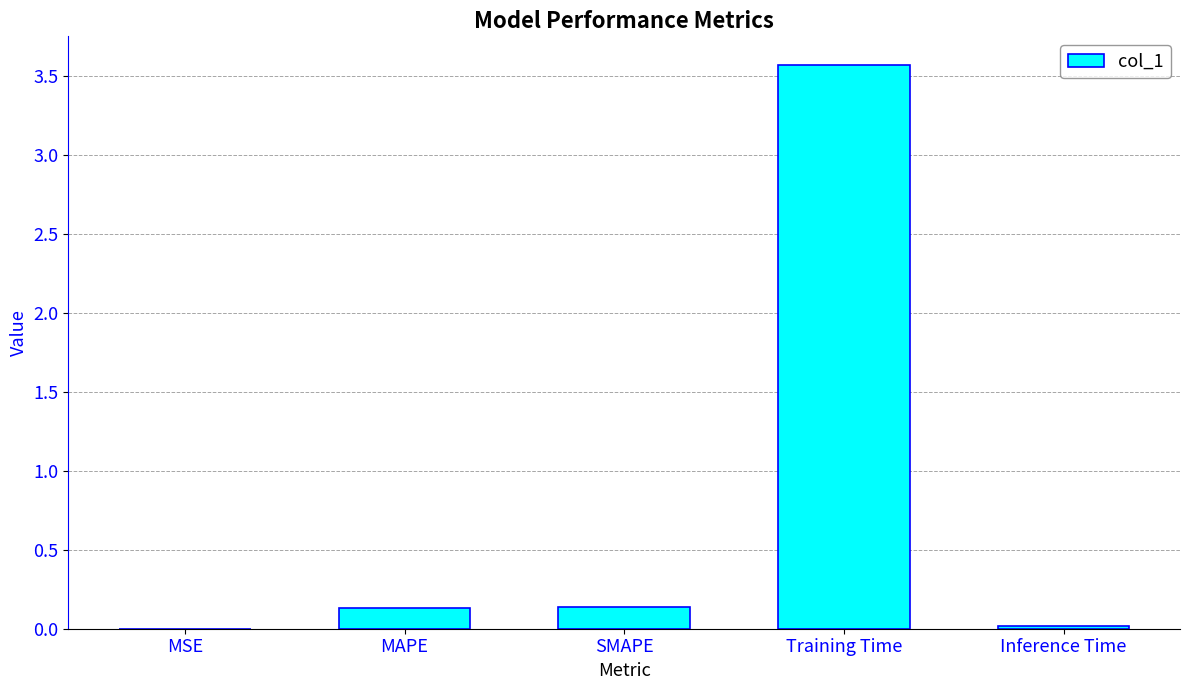

Are the bars horizontal?

No